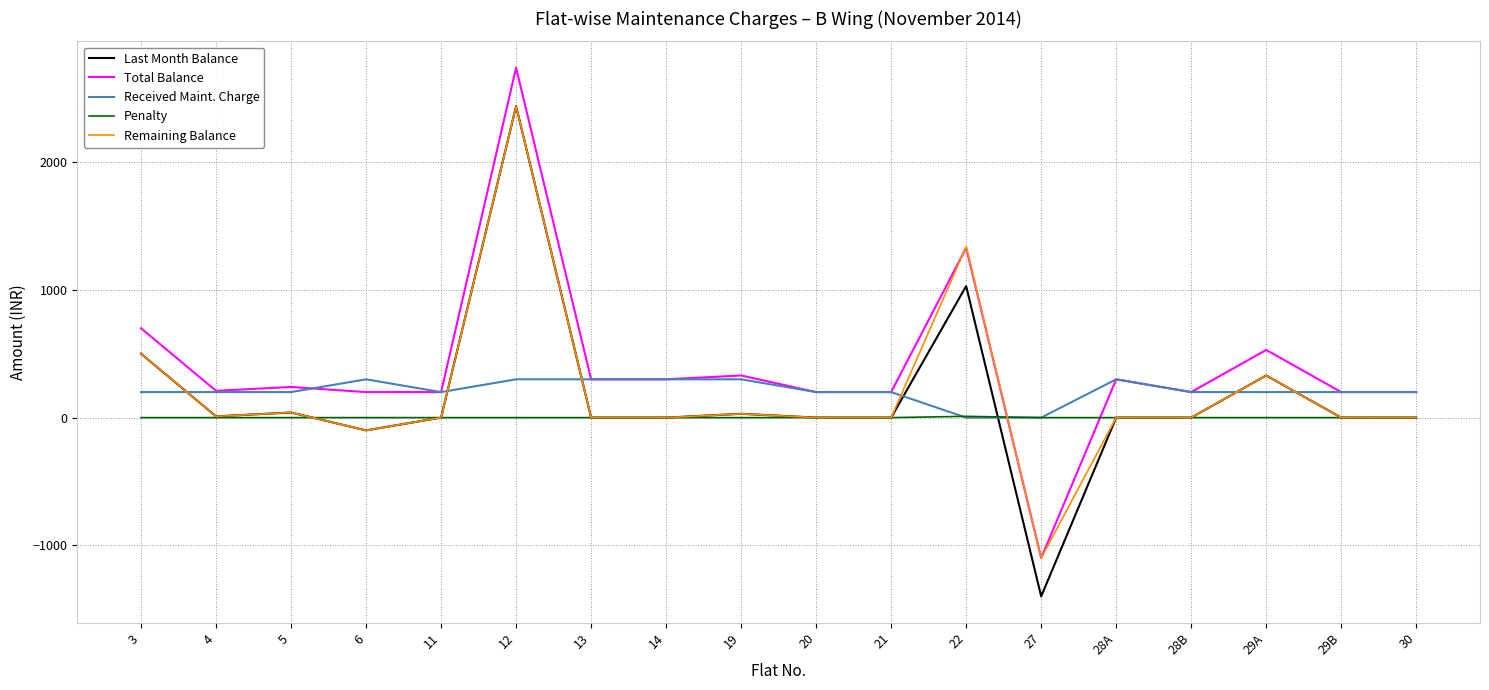

What is the maximum value shown in the chart?

2740